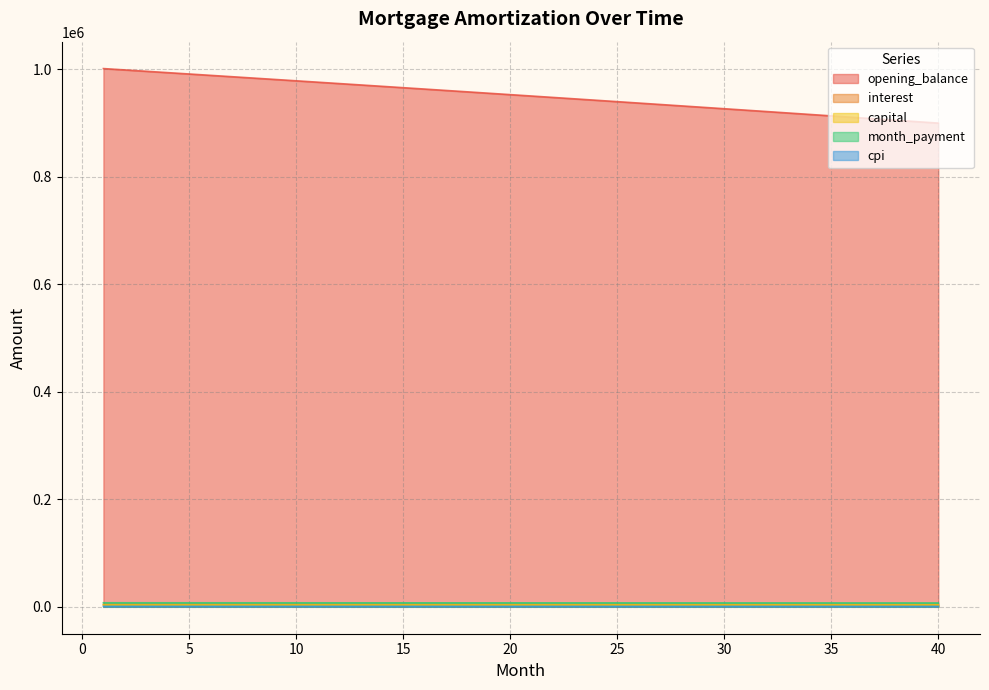

Where is opening_balance nearest to the value 950154?

21